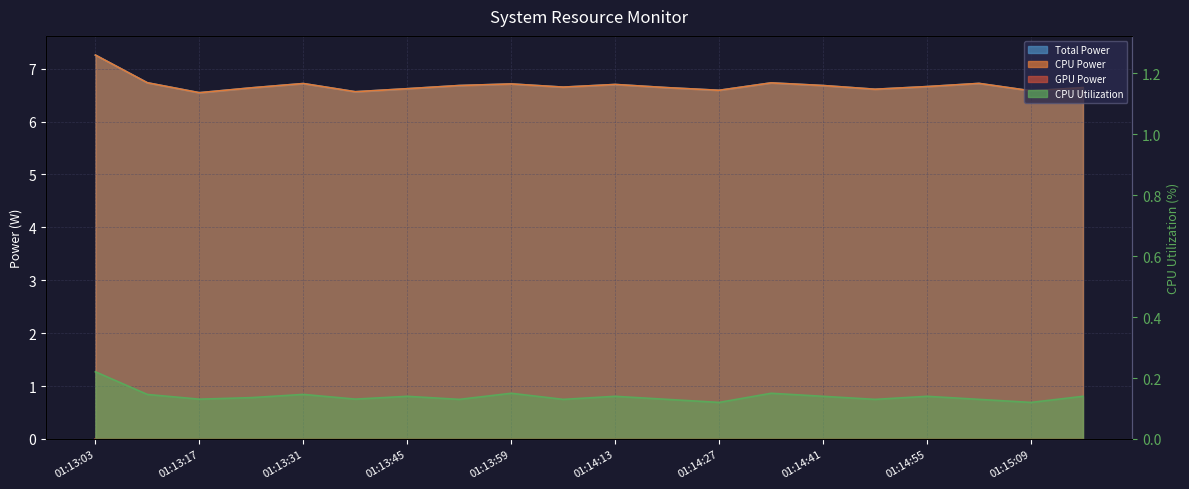

Reading right to left, transcribe all the data shown in this chart.

Total Power: 01:15:16=6.6	01:15:09=6.6	01:15:02=6.7	01:14:55=6.7	01:14:48=6.6	01:14:41=6.7	01:14:34=6.7	01:14:27=6.6	01:14:20=6.6	01:14:13=6.7	01:14:06=6.7	01:13:59=6.7	01:13:52=6.7	01:13:45=6.6	01:13:38=6.6	01:13:31=6.7	01:13:24=6.6	01:13:17=6.5	01:13:10=6.7	01:13:03=7.3
CPU Power: 01:15:16=6.6	01:15:09=6.6	01:15:02=6.7	01:14:55=6.7	01:14:48=6.6	01:14:41=6.7	01:14:34=6.7	01:14:27=6.6	01:14:20=6.6	01:14:13=6.7	01:14:06=6.7	01:13:59=6.7	01:13:52=6.7	01:13:45=6.6	01:13:38=6.6	01:13:31=6.7	01:13:24=6.6	01:13:17=6.5	01:13:10=6.7	01:13:03=7.3
CPU Utilization: 01:15:16=0.1	01:15:09=0.1	01:15:02=0.1	01:14:55=0.1	01:14:48=0.1	01:14:41=0.1	01:14:34=0.1	01:14:27=0.1	01:14:20=0.1	01:14:13=0.1	01:14:06=0.1	01:13:59=0.1	01:13:52=0.1	01:13:45=0.1	01:13:38=0.1	01:13:31=0.1	01:13:24=0.1	01:13:17=0.1	01:13:10=0.1	01:13:03=0.2